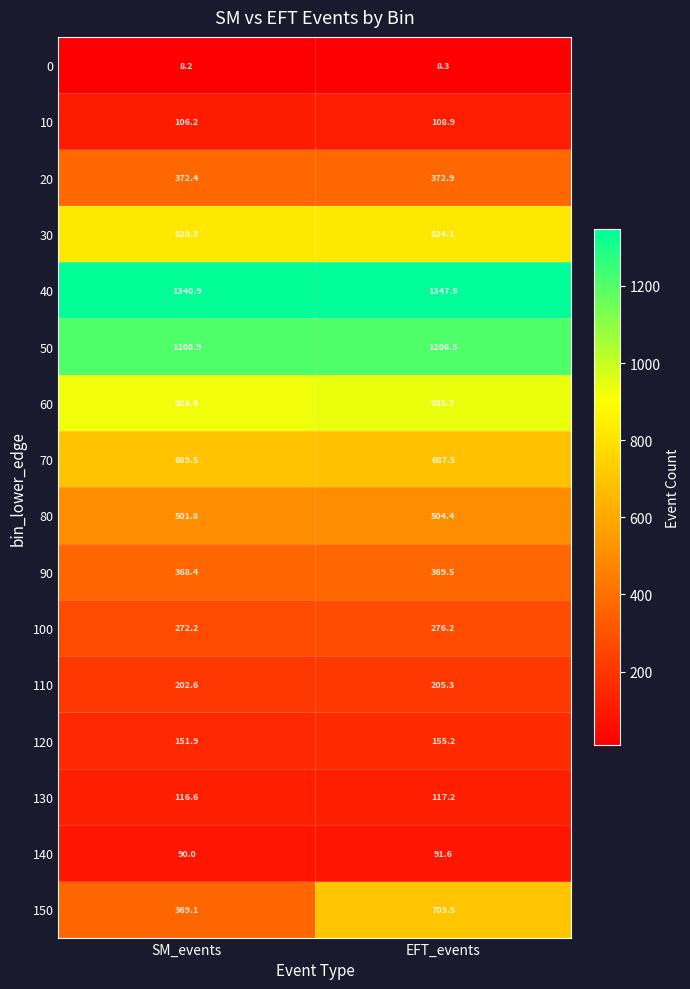

List the series in order of their peak value, highest first.

40, 50, 60, 30, 150, 70, 80, 20, 90, 100, 110, 120, 130, 10, 140, 0